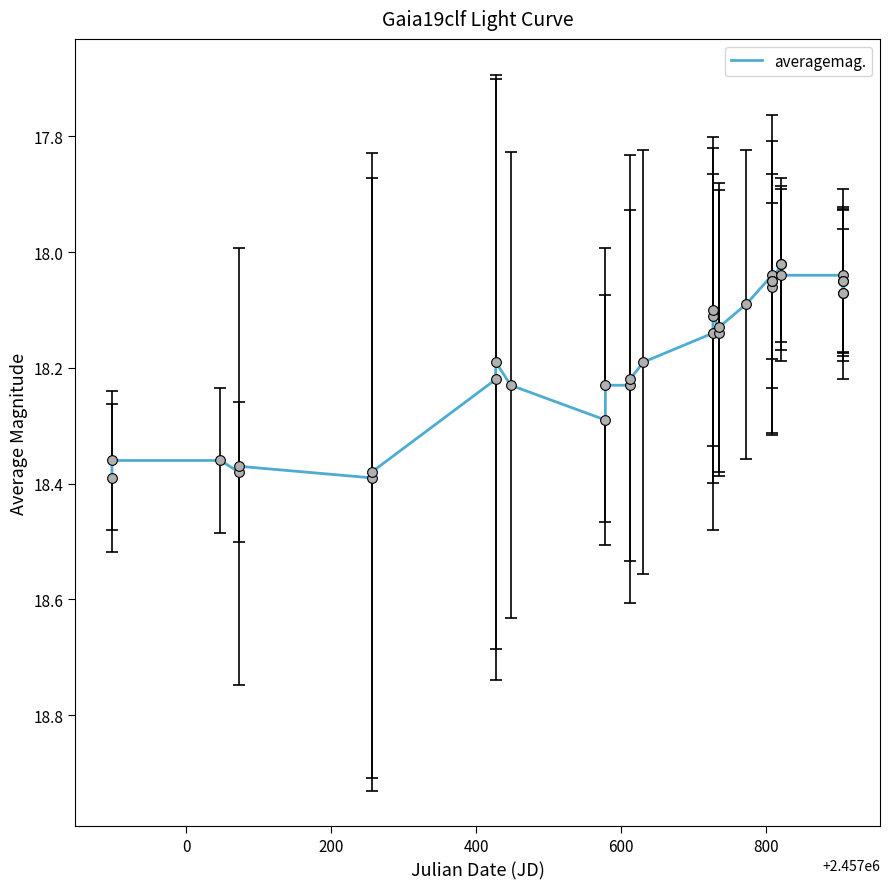

How many lines are shown in the chart?

1